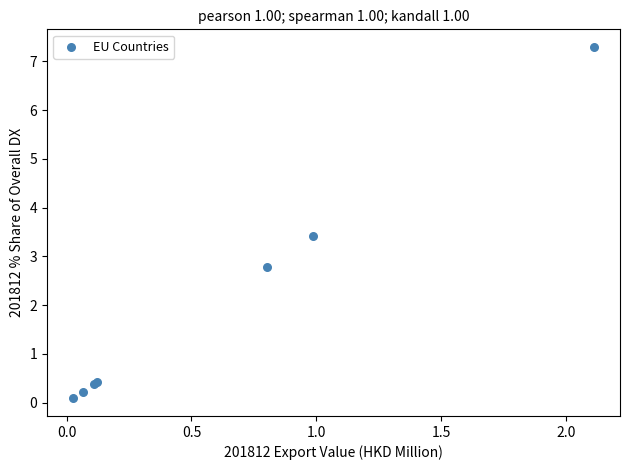

What Y value in the scatter plot is closest to 3?

2.8